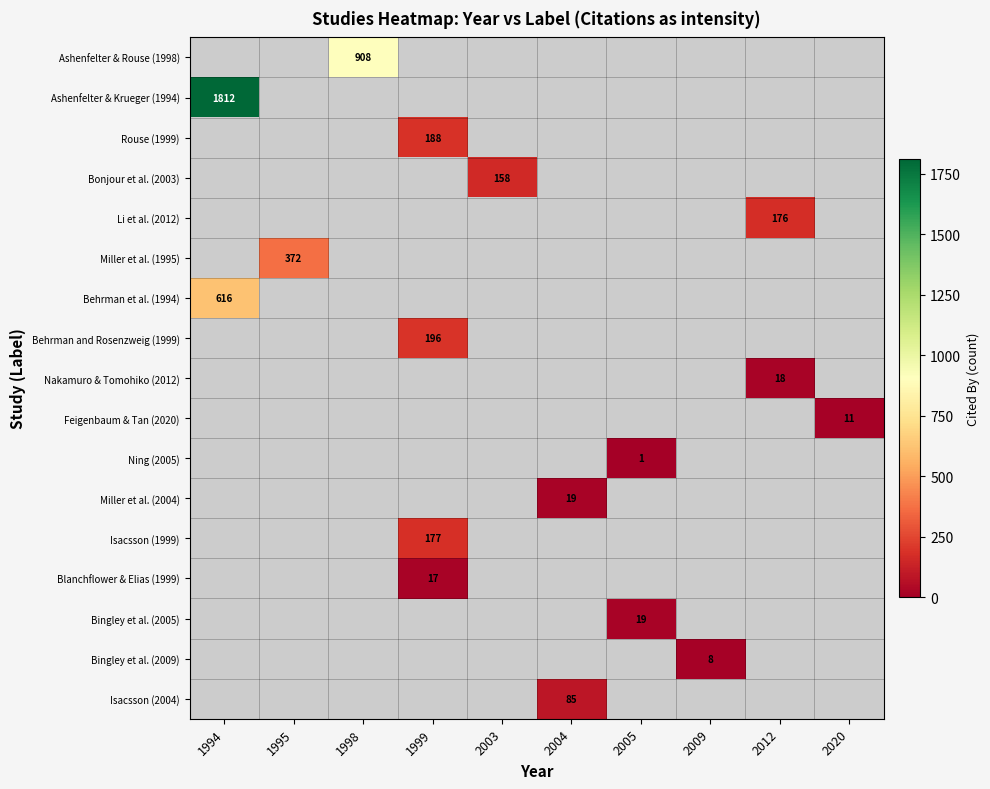

At which category does the chart reach its peak across all series?

1994